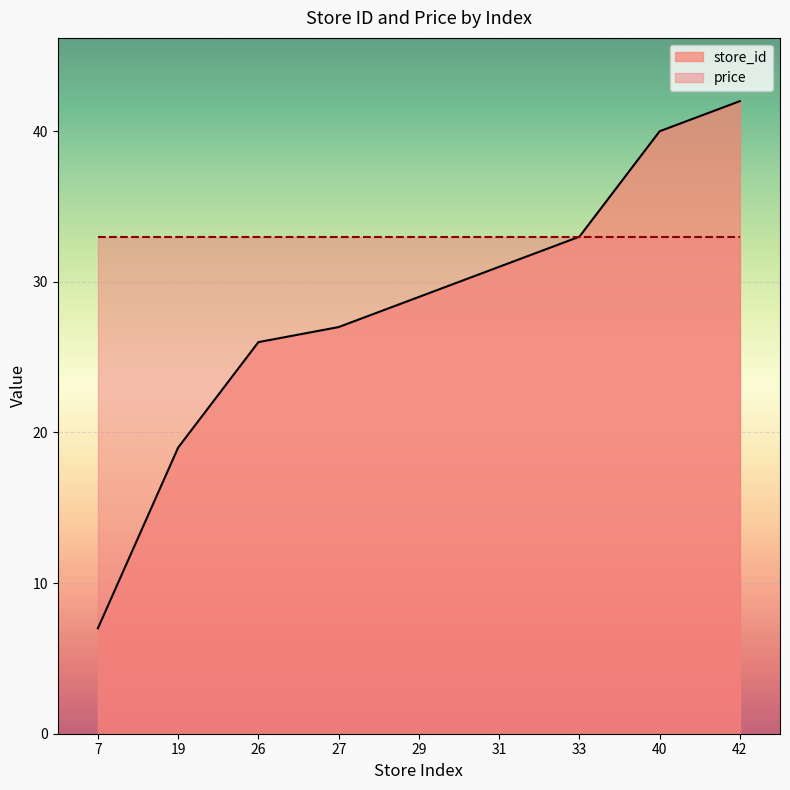

At which label is the value closest to 24?

26